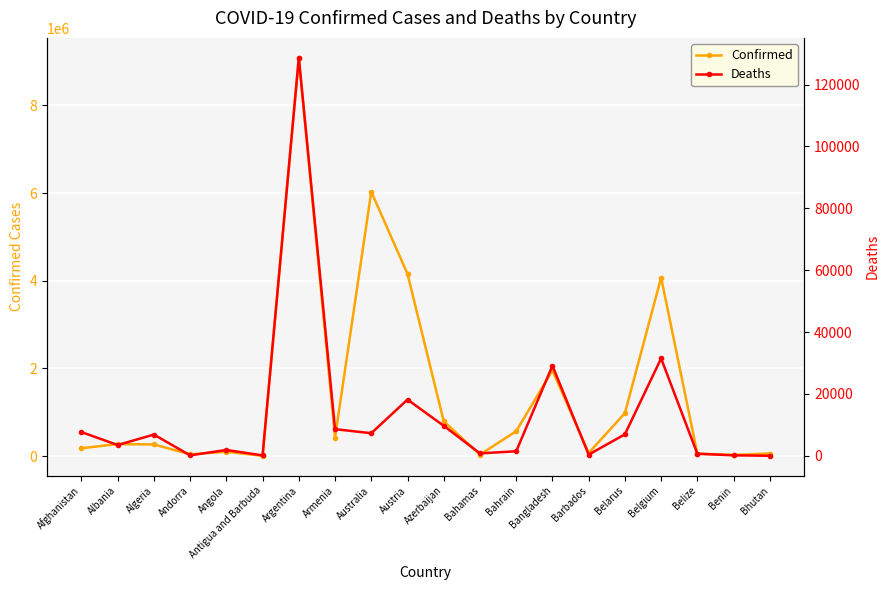

Which series changed the most between Afghanistan and Bangladesh?

Confirmed